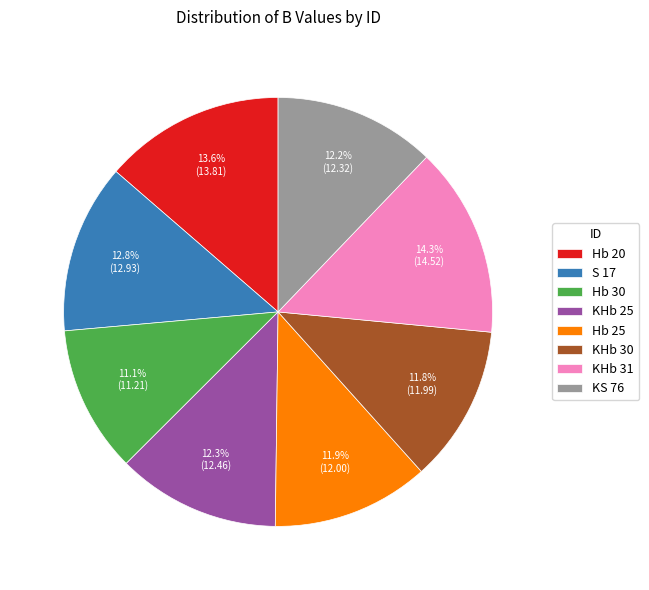

Between Hb 30 and KHb 30, which is larger?

KHb 30